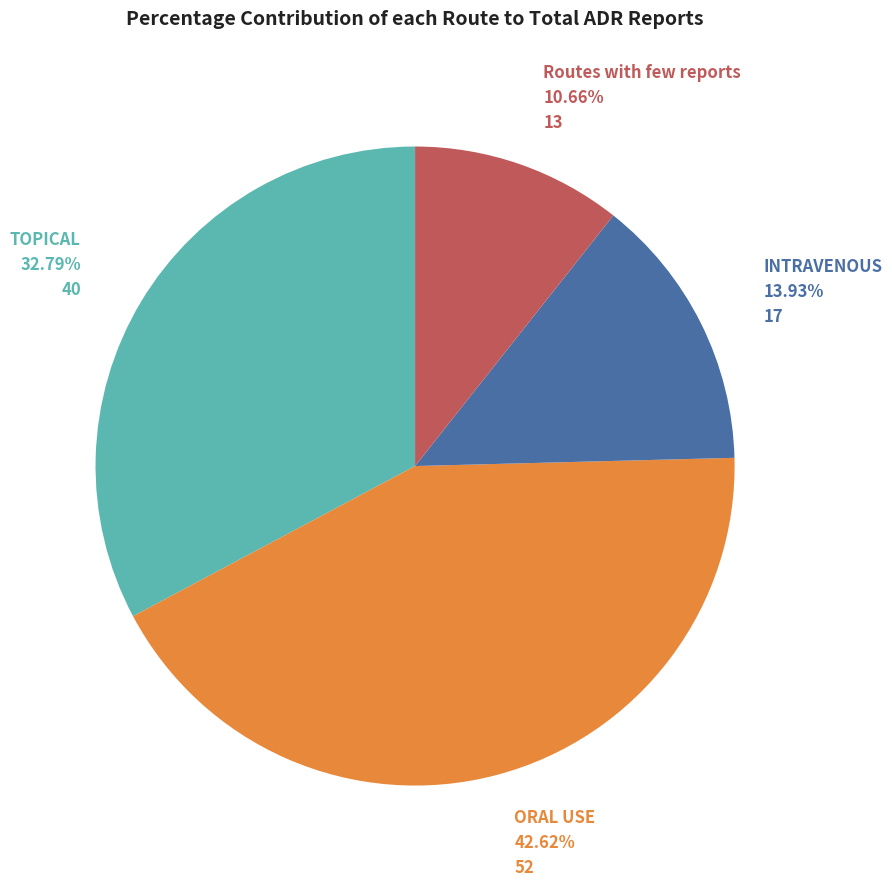

What is the total percentage of INTRAVENOUS and TOPICAL?

46.7%